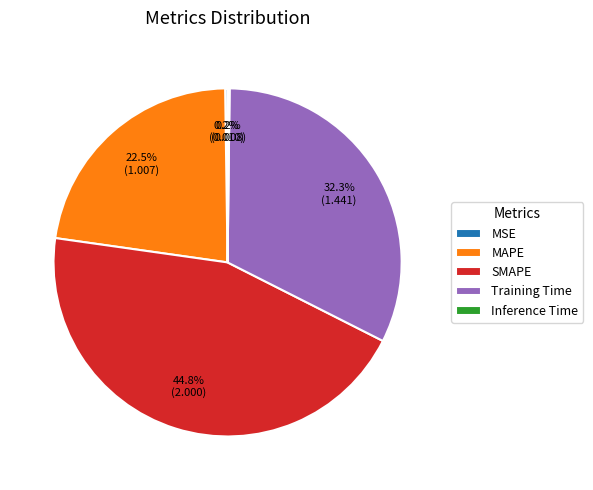

Does any single category account for the majority?

No